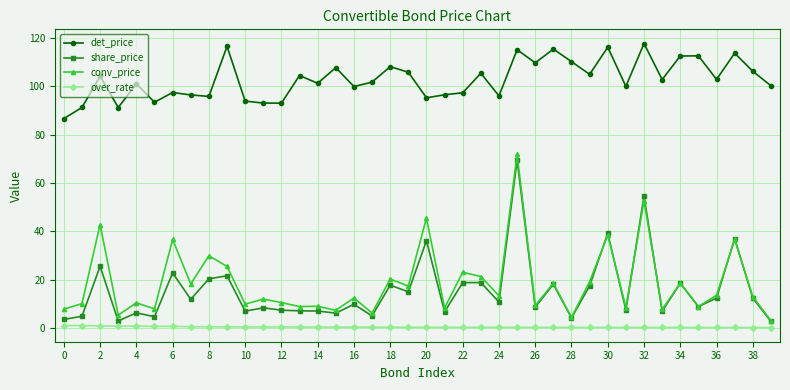

True or false: det_price has more than 2 interior local peaks.

True